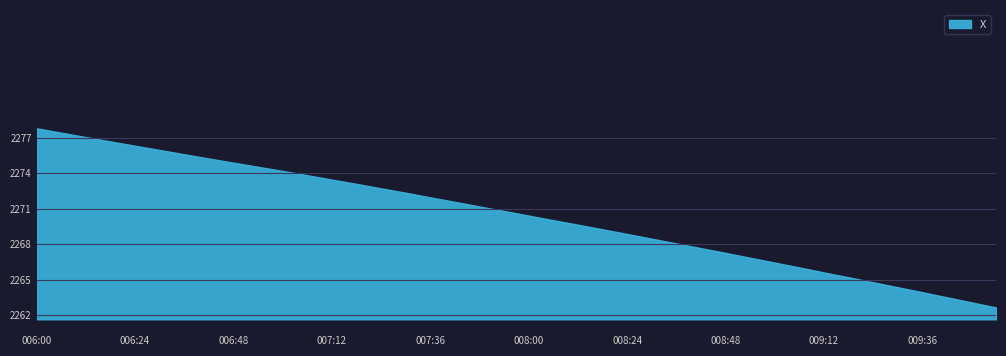

Approximately how many times larger is the value at 9.5 compared to 7.0?

1.0